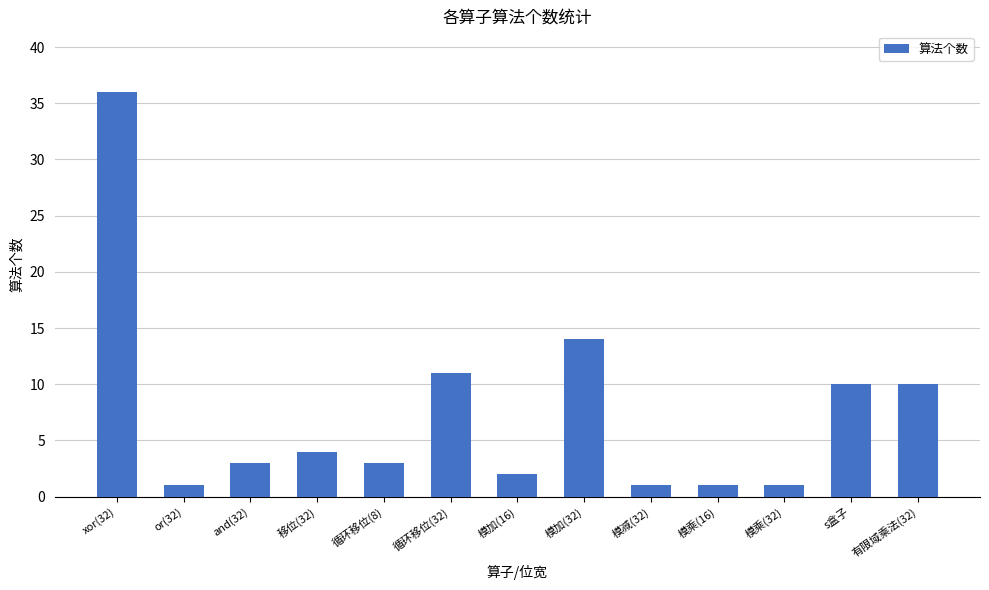

Where does the data first go above 3?

xor(32)